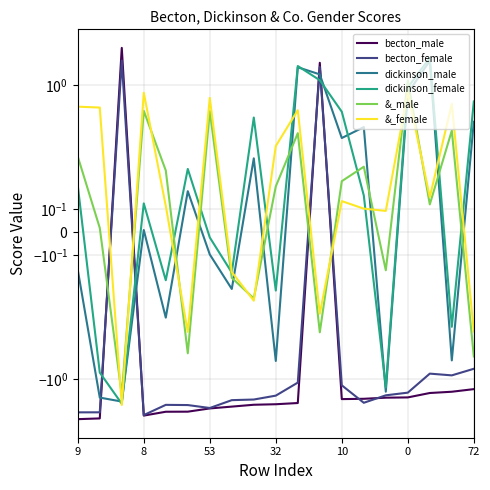

What is the minimum value shown in the chart?

-2.4